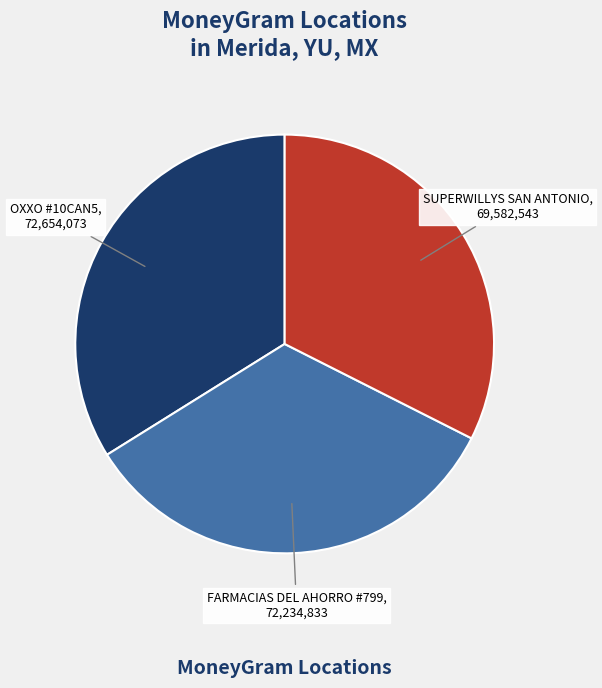

Is it true that SUPERWILLYS SAN ANTONIO is 26% of the pie?

False